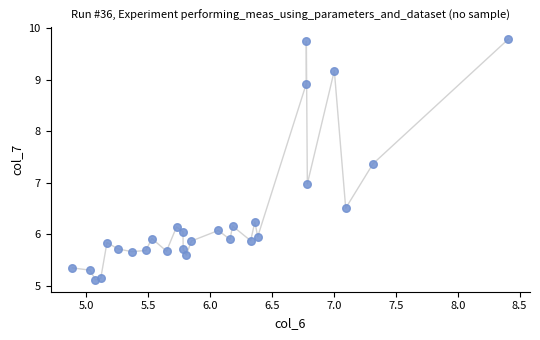

What is the range of Y values (max minus min)?

4.7